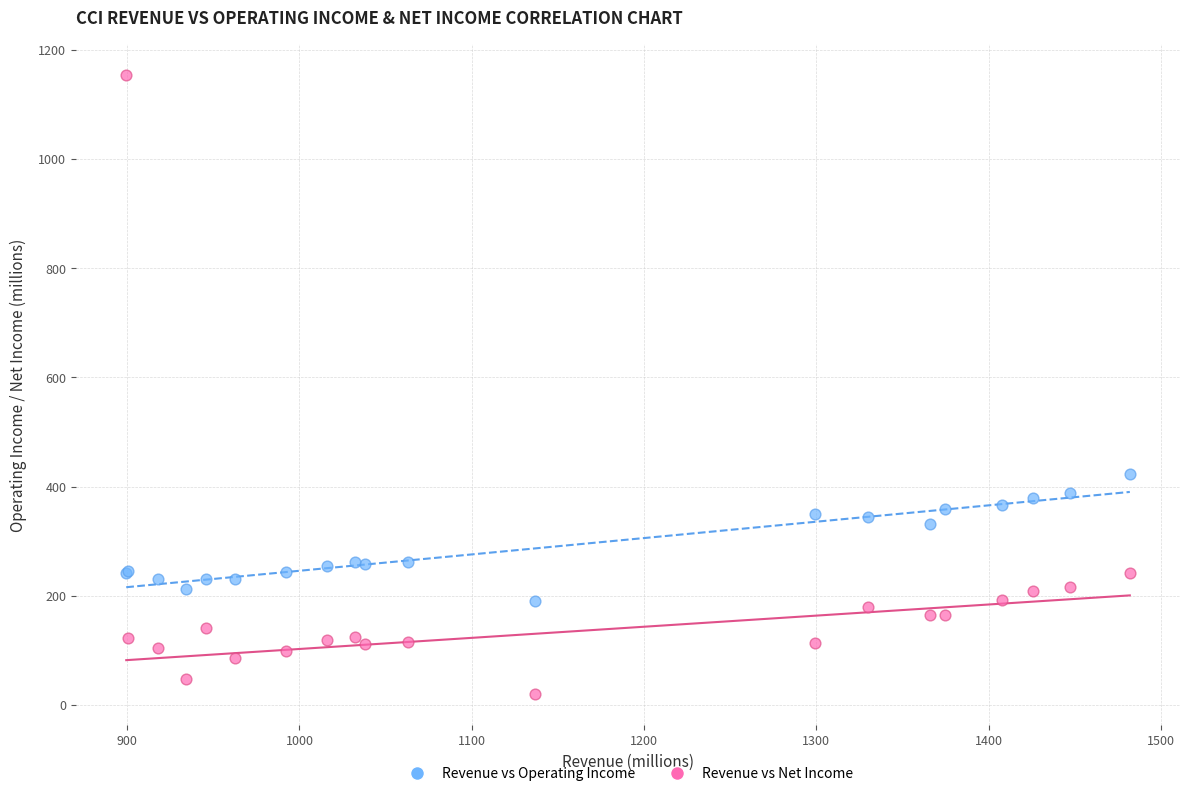

Which series reaches the maximum Y coordinate?

Revenue vs Net Income